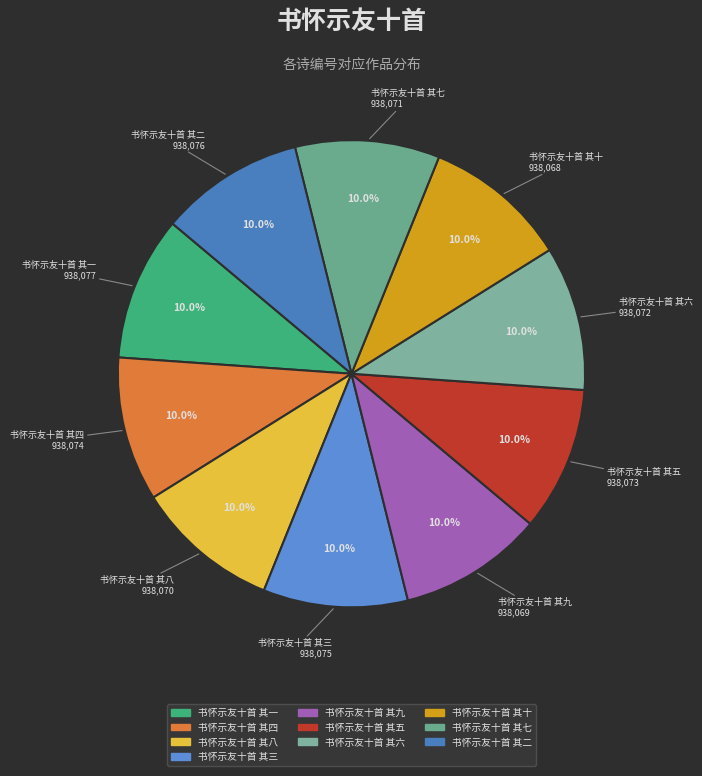

To the nearest percent, what portion does 书怀示友十首 其六 represent?

10%